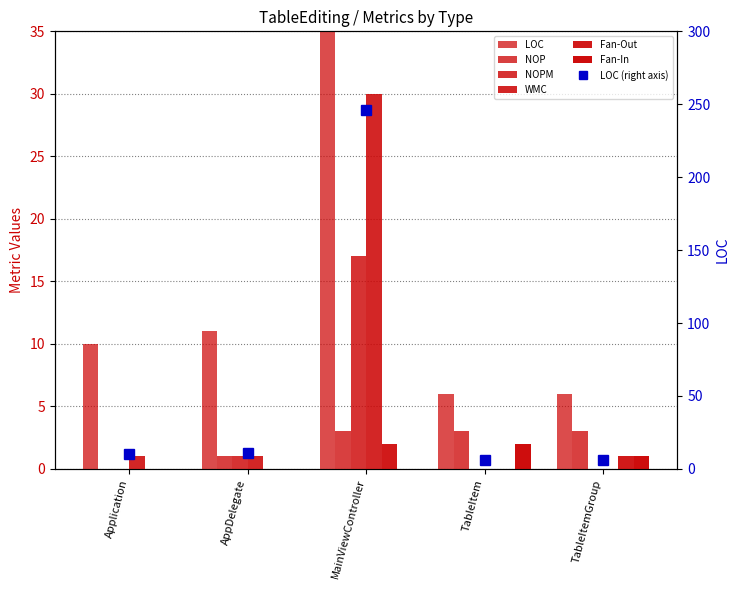

What is the total value across all series at TableItemGroup?

11